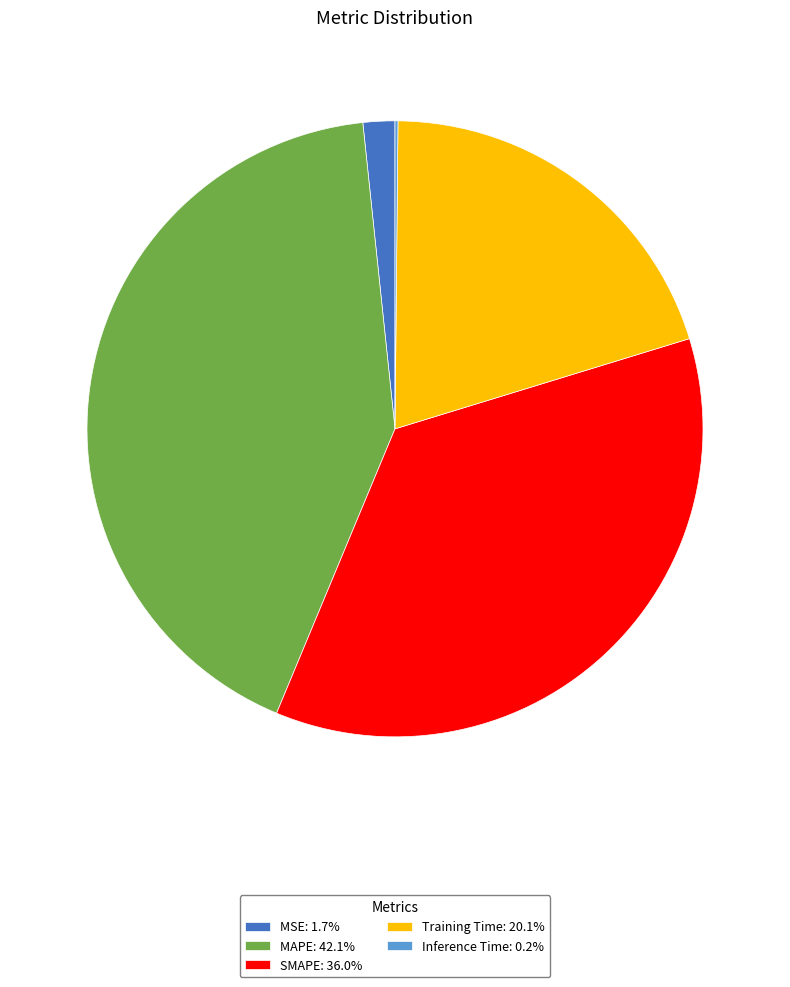

Is there any slice that represents more than half of the pie?

No